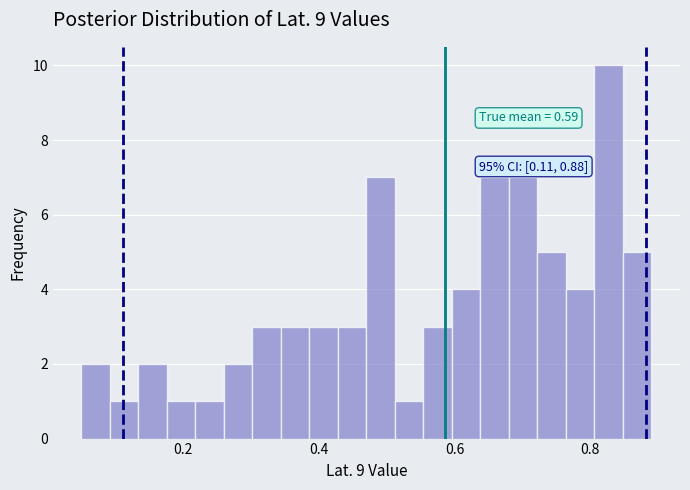

Read against the x-axis, roughly where is the centre of the tallest bar?

0.82